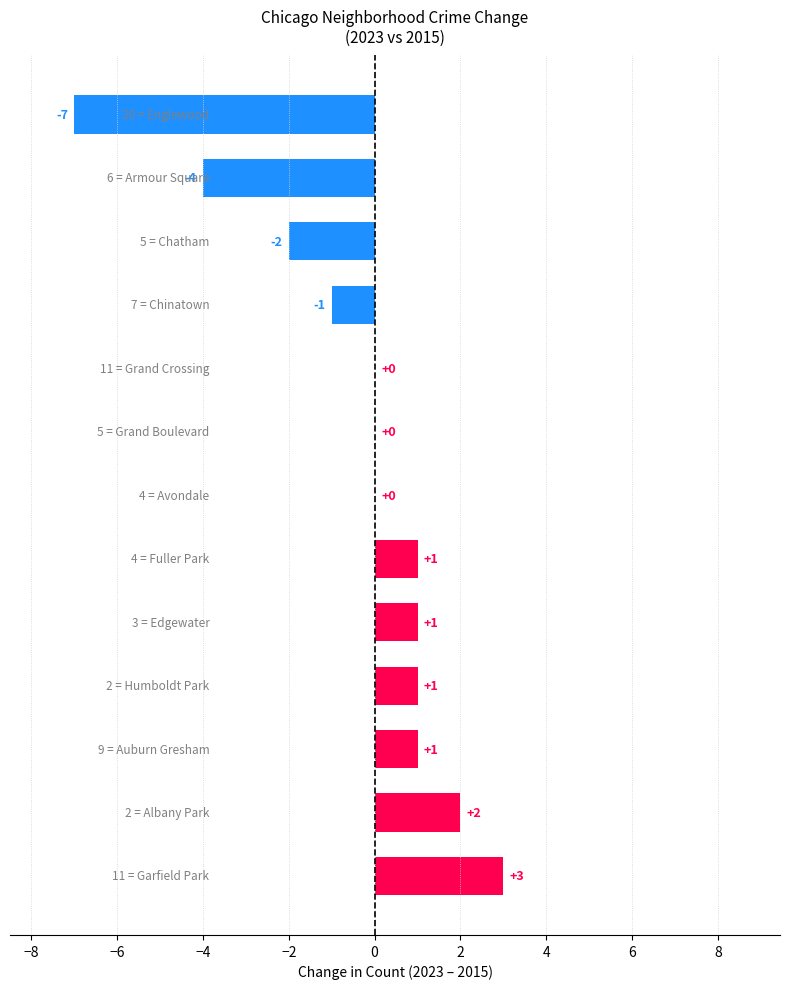

How many values are between -1 and 1?

8